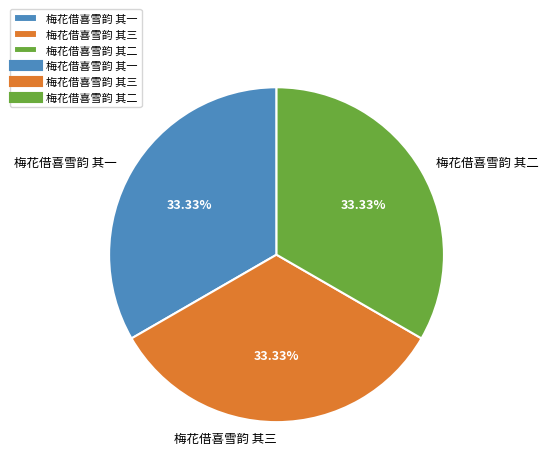

True or false: 梅花借喜雪韵 其二 accounts for 28% of the total.

False